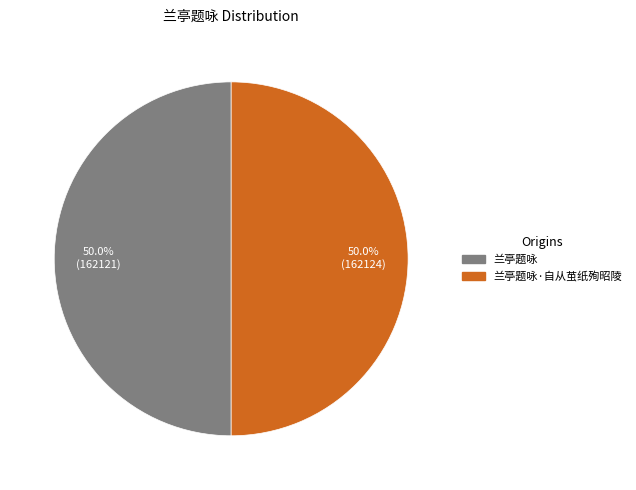

How many slices are in this pie chart?

2